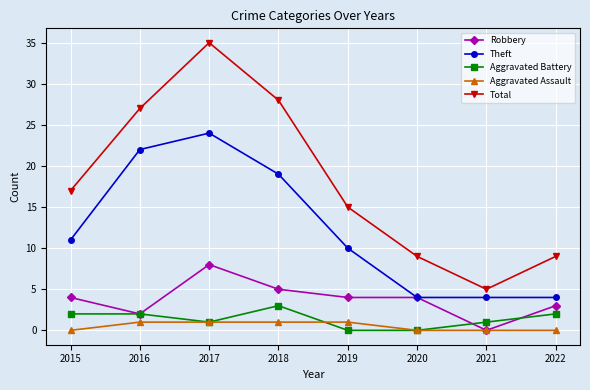

Rank the series by their maximum value, from lowest to highest.

Aggravated Assault, Aggravated Battery, Robbery, Theft, Total